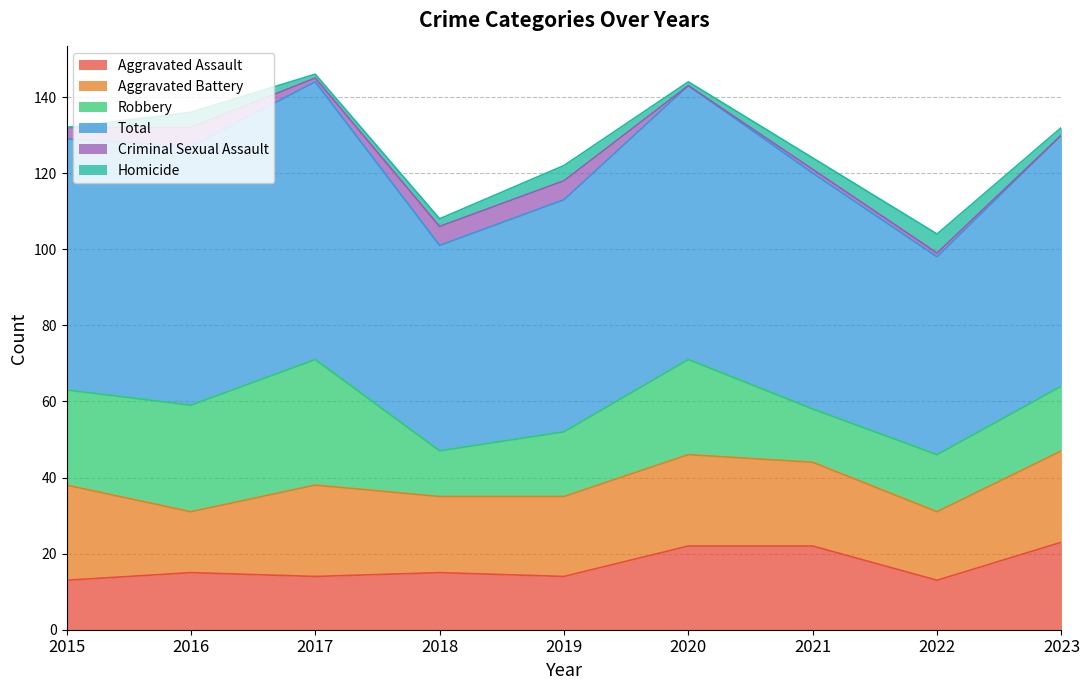

What is the average value of the Robbery series?

21